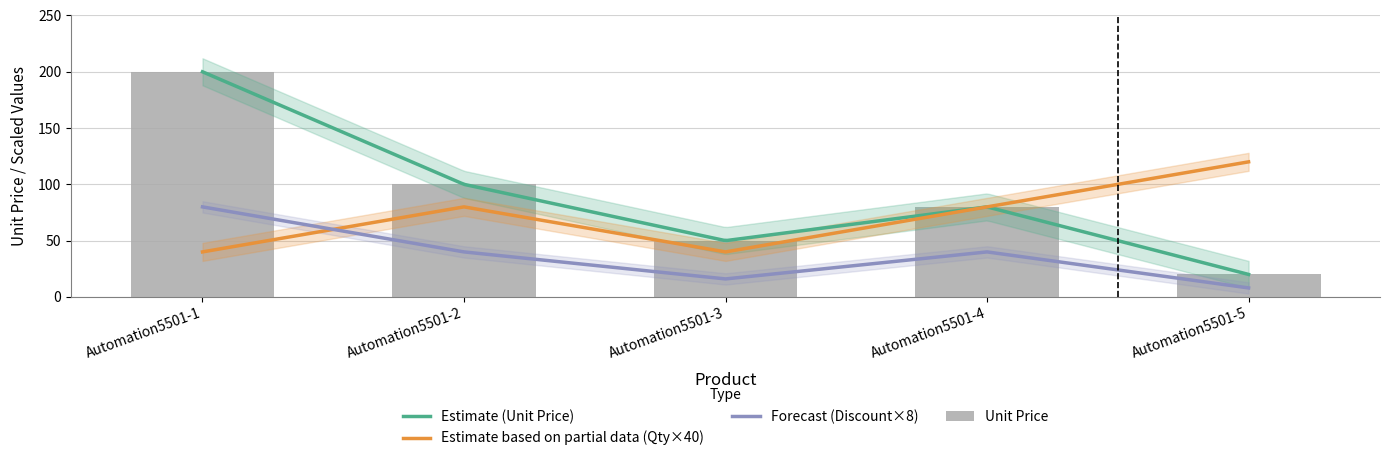

Where is Discount Pct nearest to the value 44?

Automation5501-2